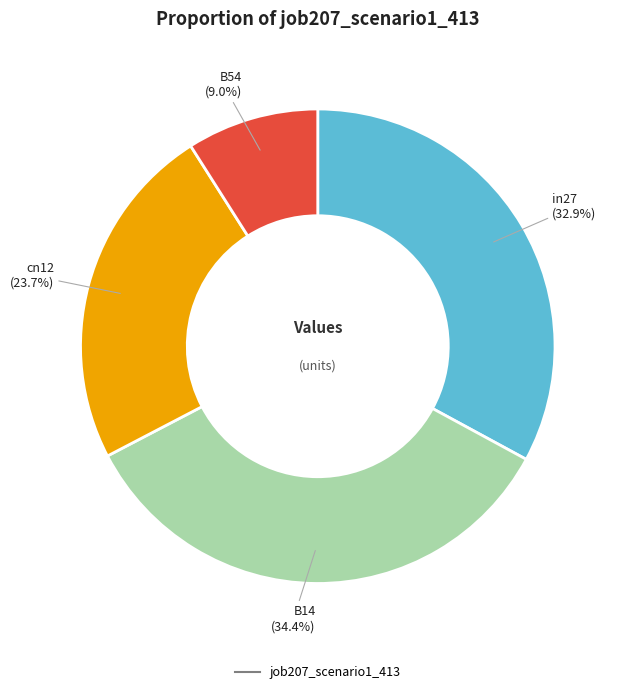

Does any single category account for the majority?

No